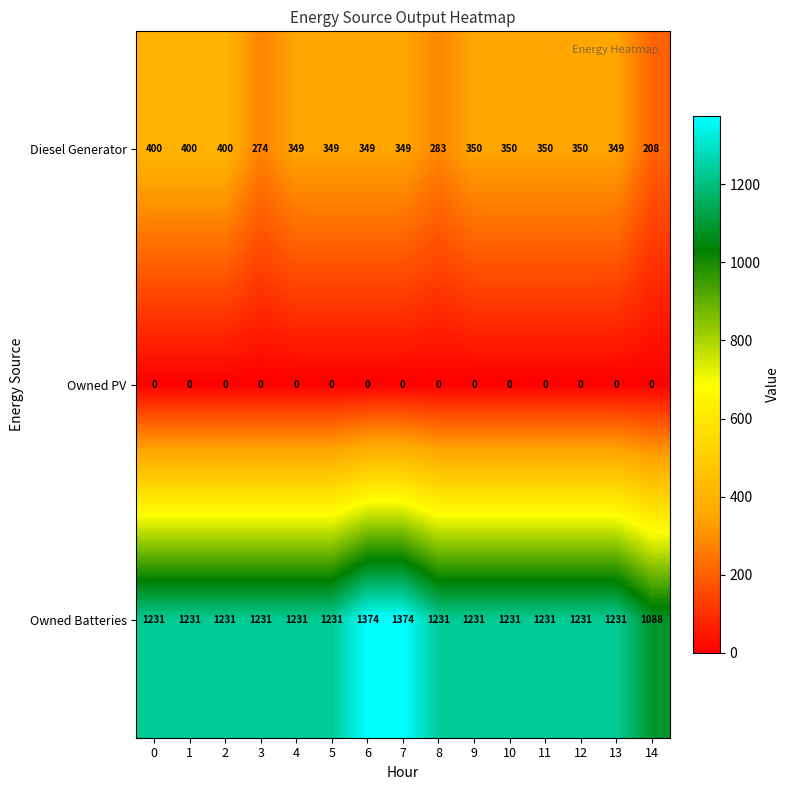

Which series has the widest spread of values?

Owned Batteries